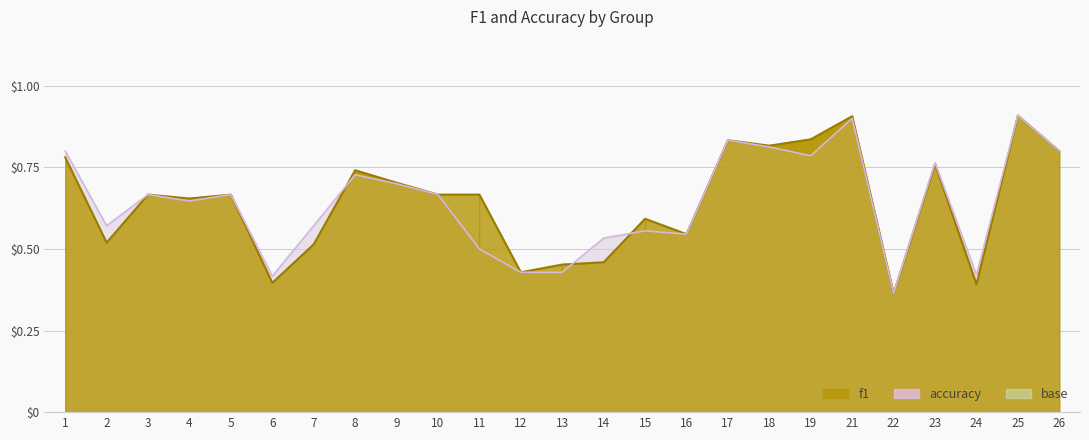

What is the greatest value displayed?

0.9